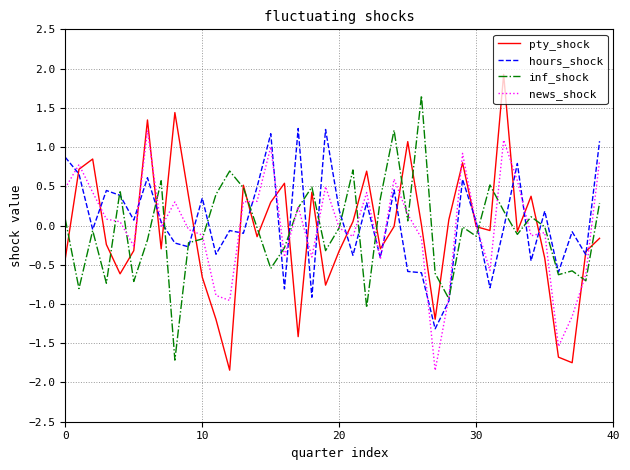

Which series has the largest range (max minus min)?

pty_shock